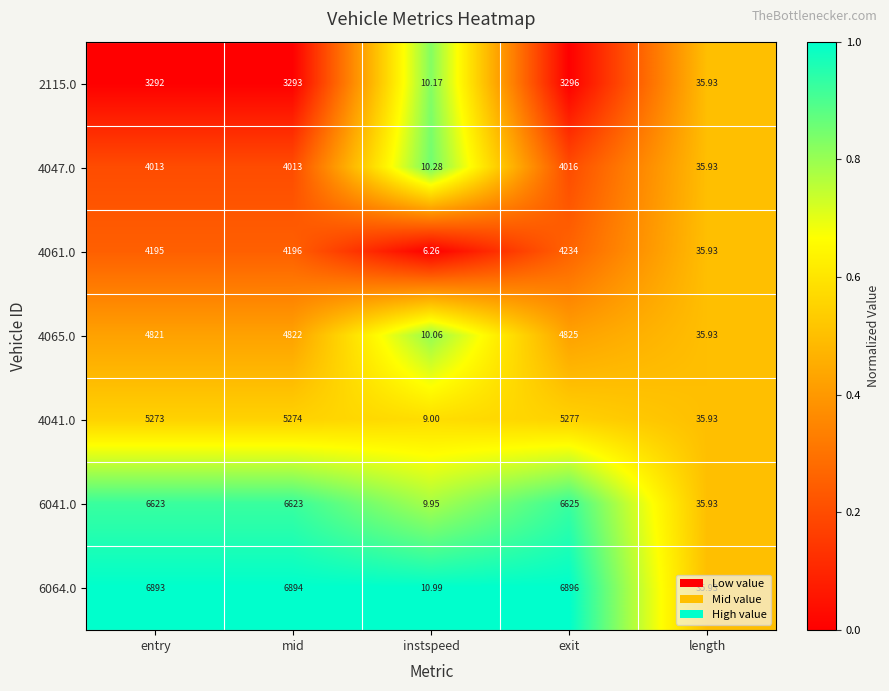

What is the total value across all series at length?

251.5